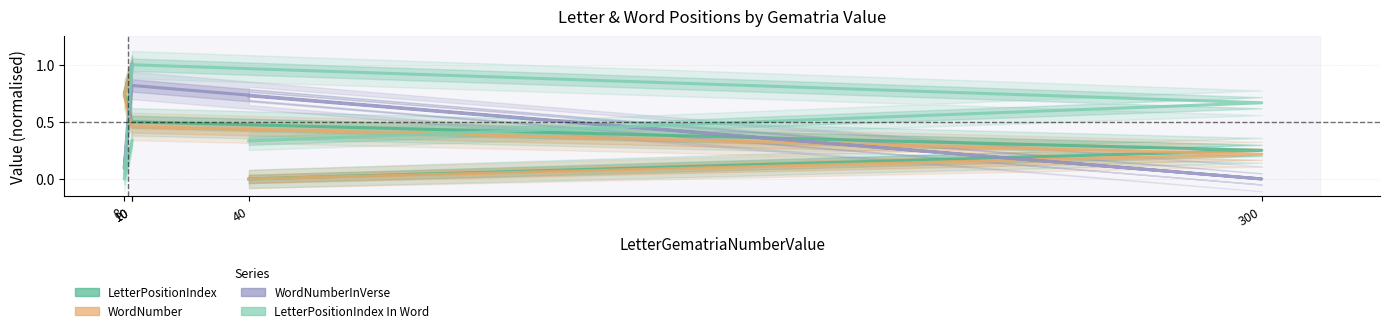

Count the number of categories in the chart.

5